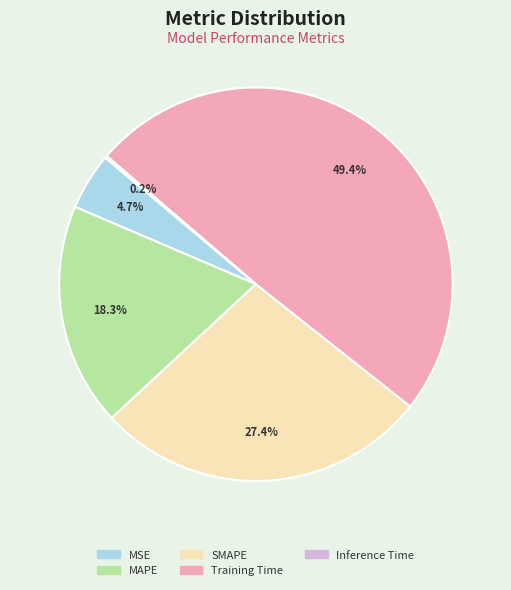

Which category has the biggest portion of the pie?

Training Time